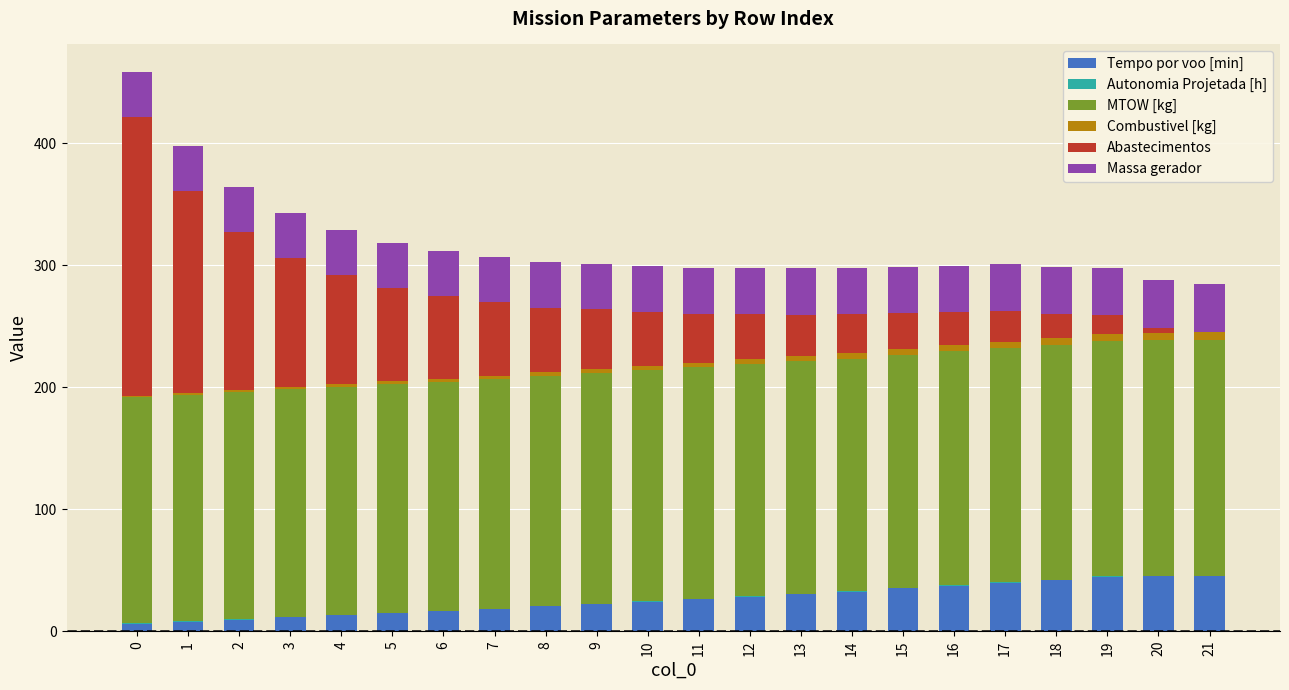

What is the maximum value for Tempo por voo [min]?

45.0